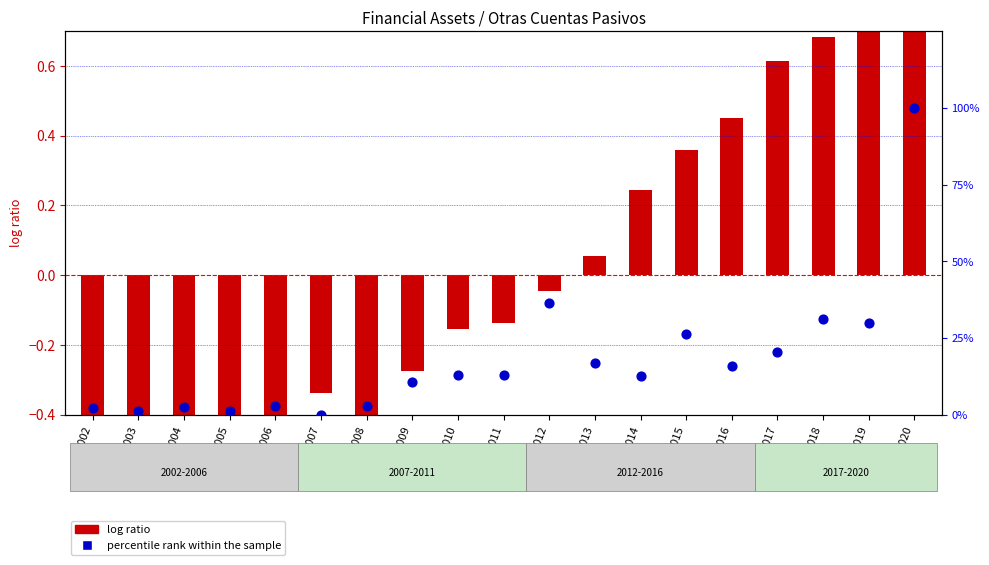

At which category is the sum across all series the highest?

2020